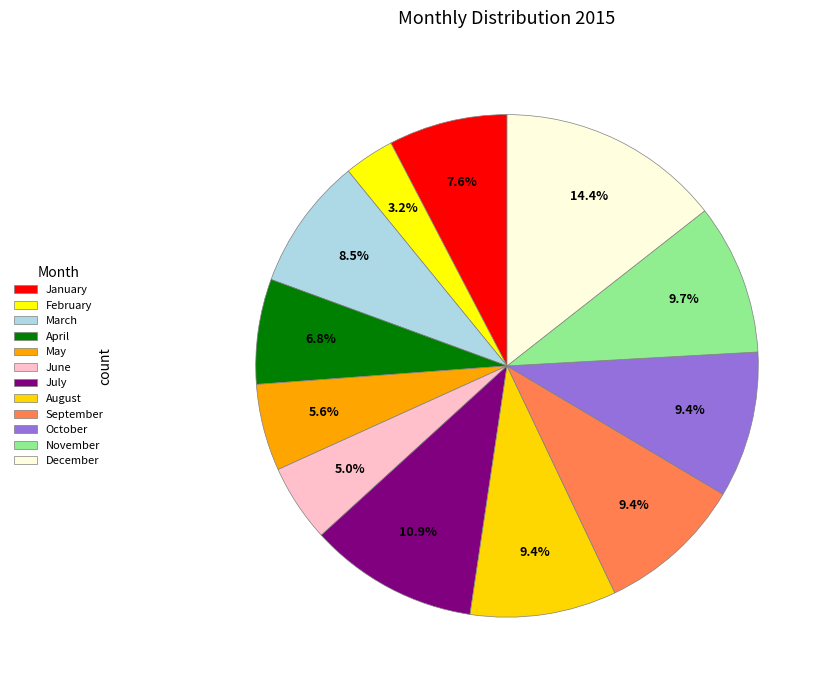

Count the number of slices in the pie.

12